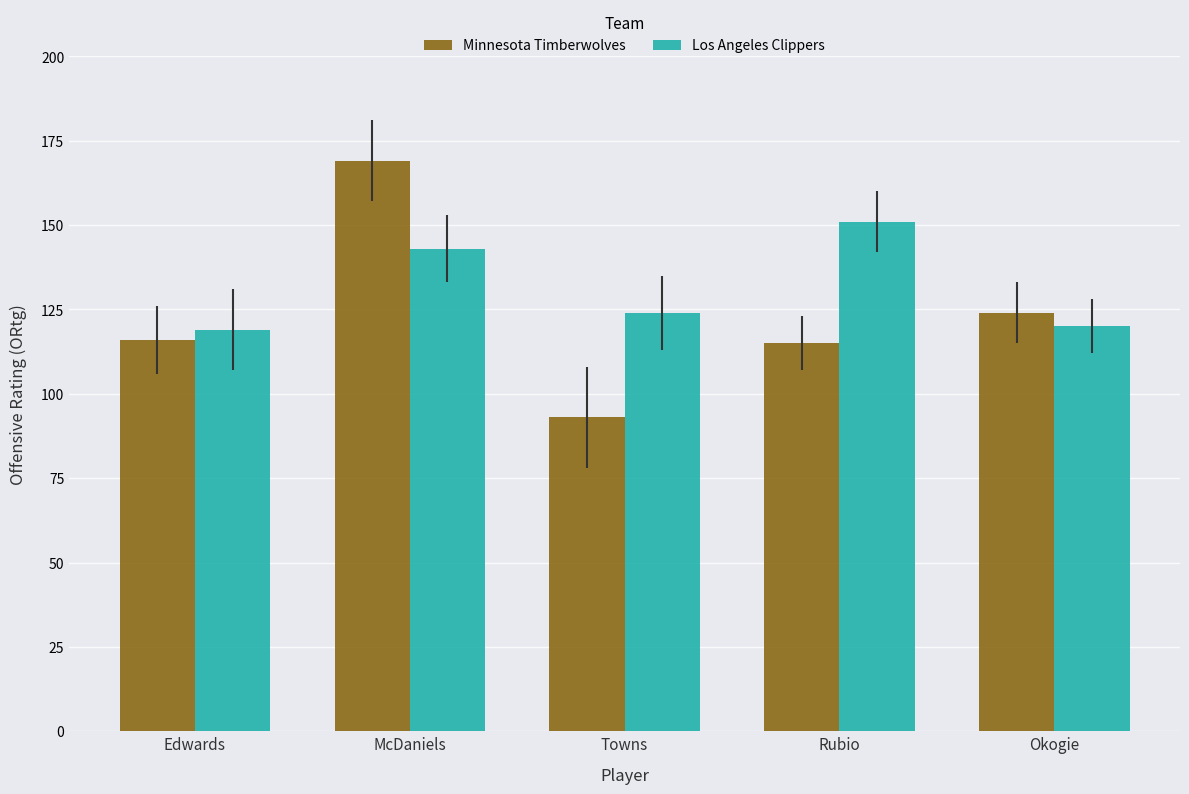

The value of Los Angeles Clippers at Okogie is 179. True or false?

False